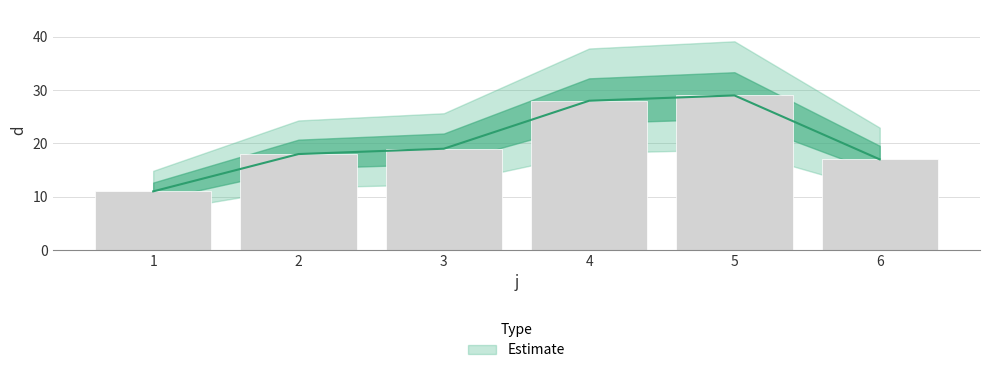

The value at 1 is 3. True or false?

False